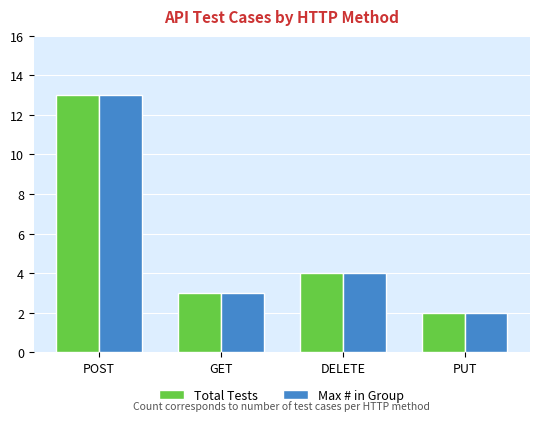

List the labels in order of Total Tests value, smallest first.

PUT, GET, DELETE, POST